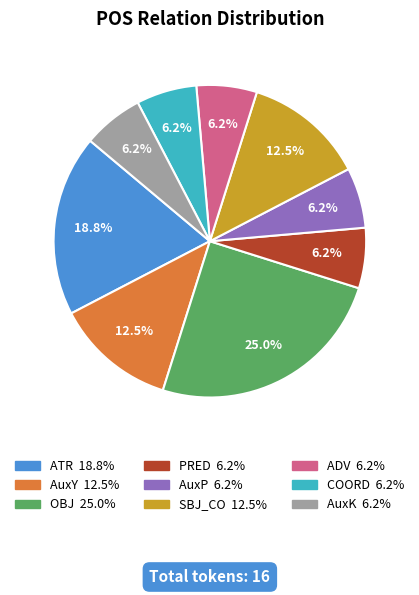

Which slice is the largest?

OBJ